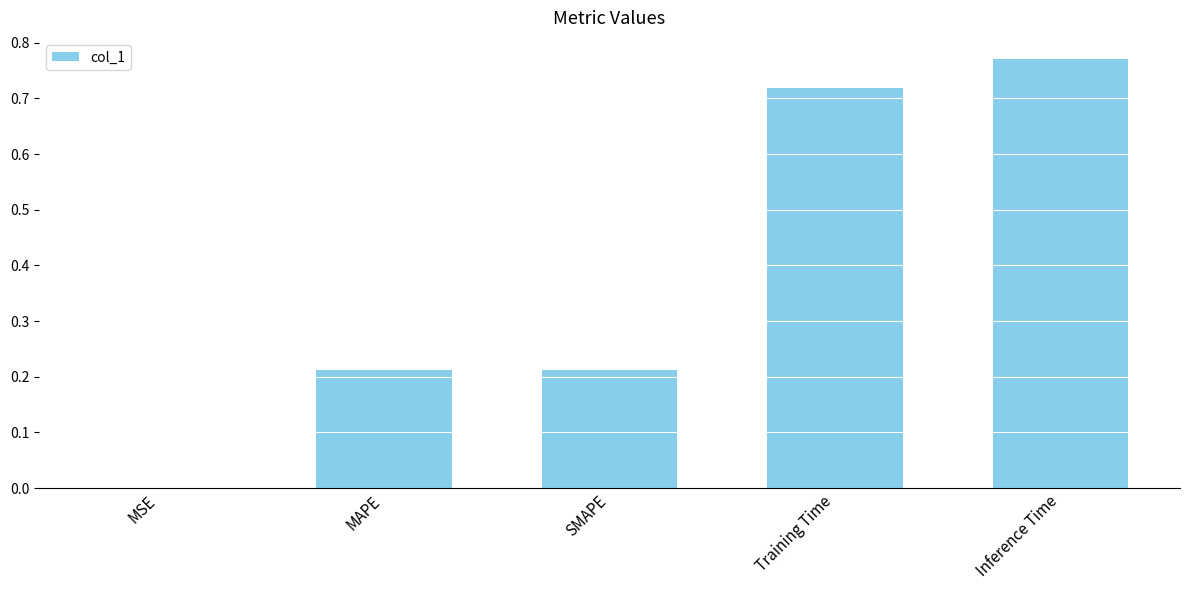

What is the sum of the values at SMAPE and Inference Time?

1.0